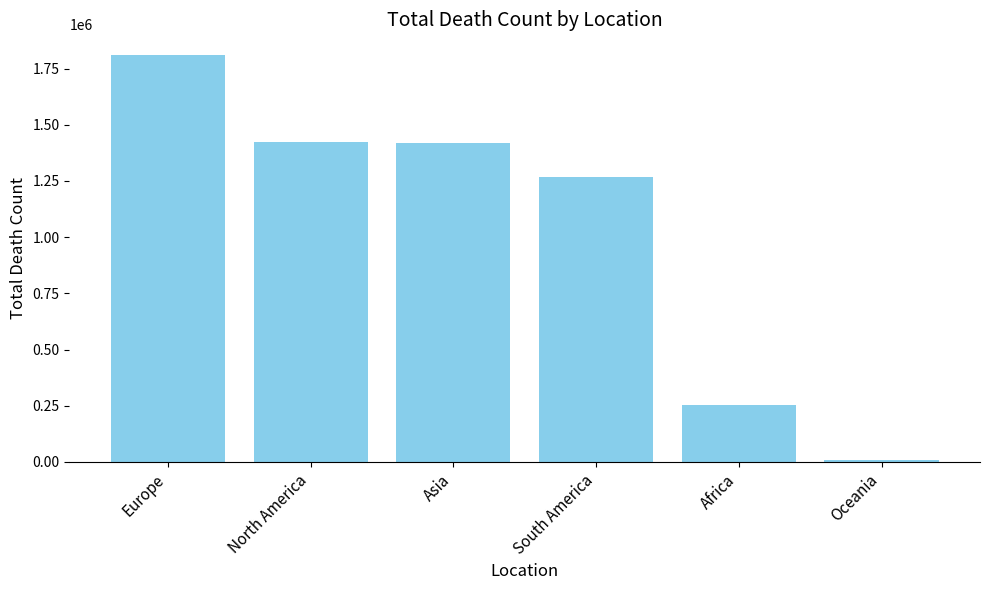

The chart shows a value of 10532 at Oceania. True or false?

True